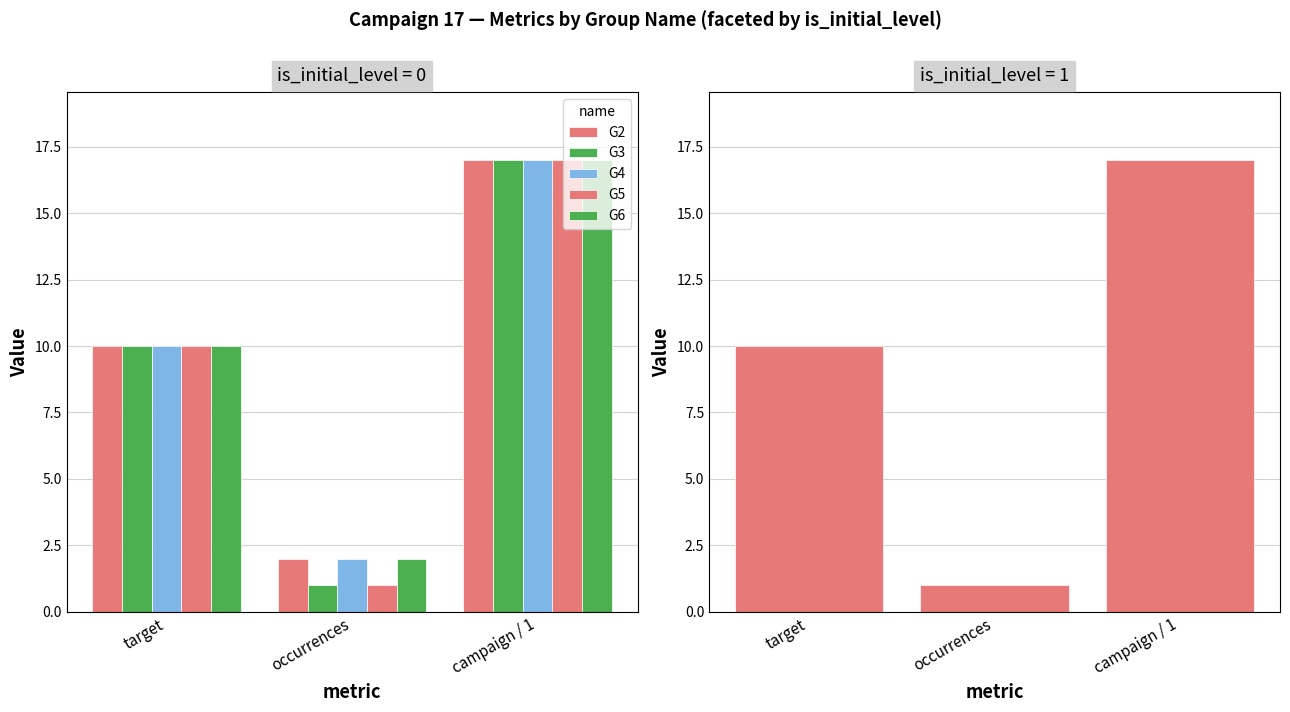

Count the number of categories in the chart.

3